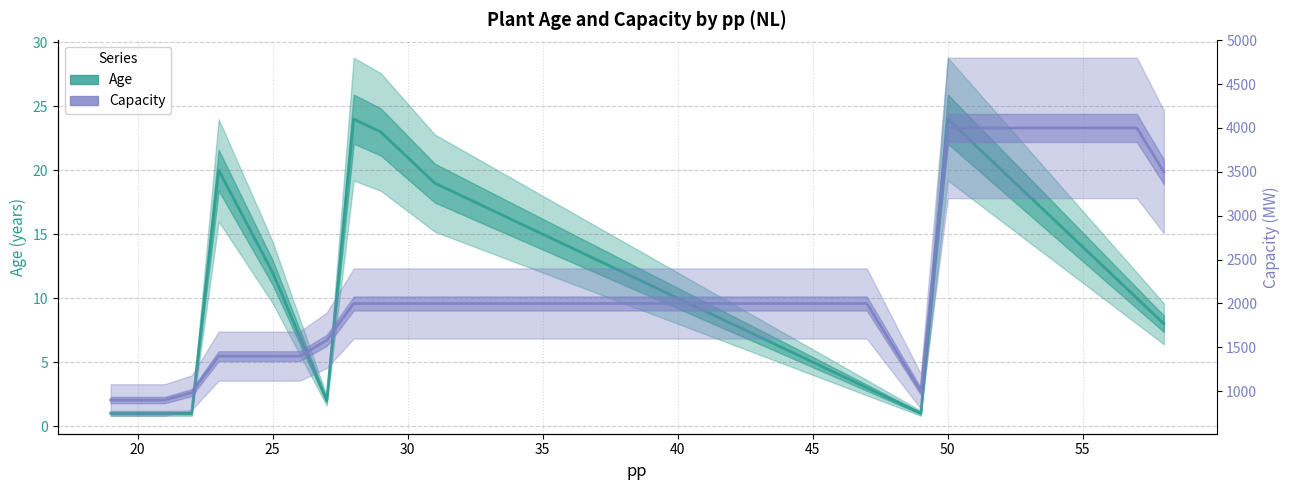

What is the maximum value shown in the chart?

4000